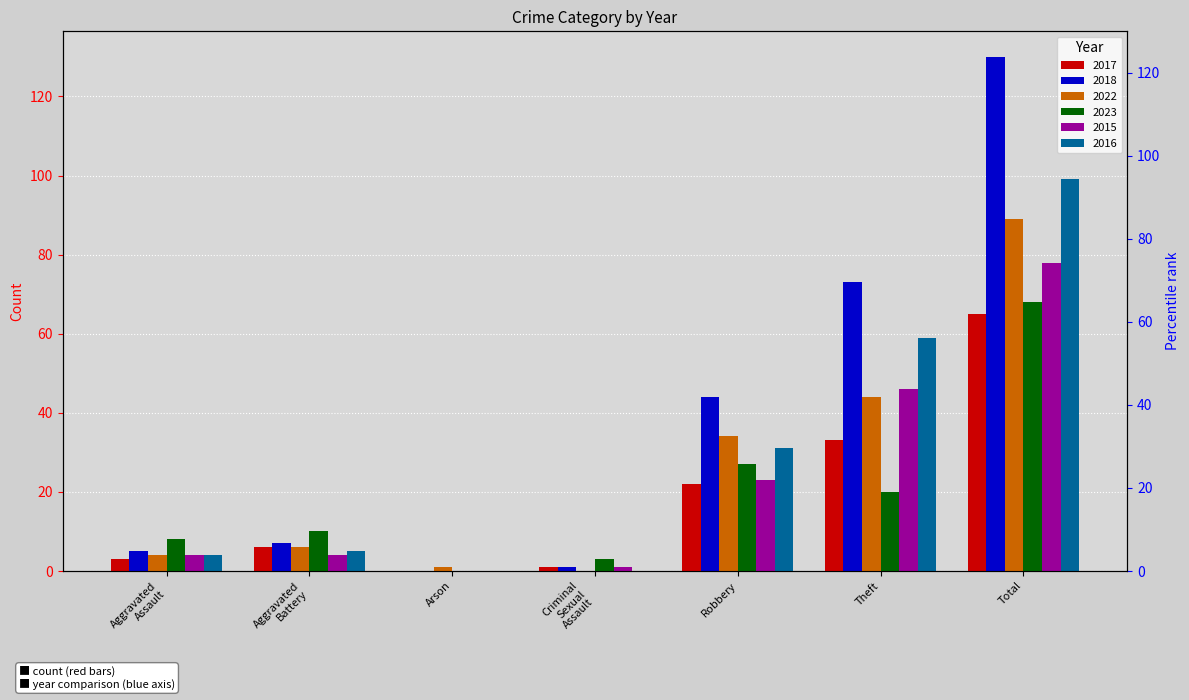

What is the spread (max minus min) of values at Aggravated Battery?

6